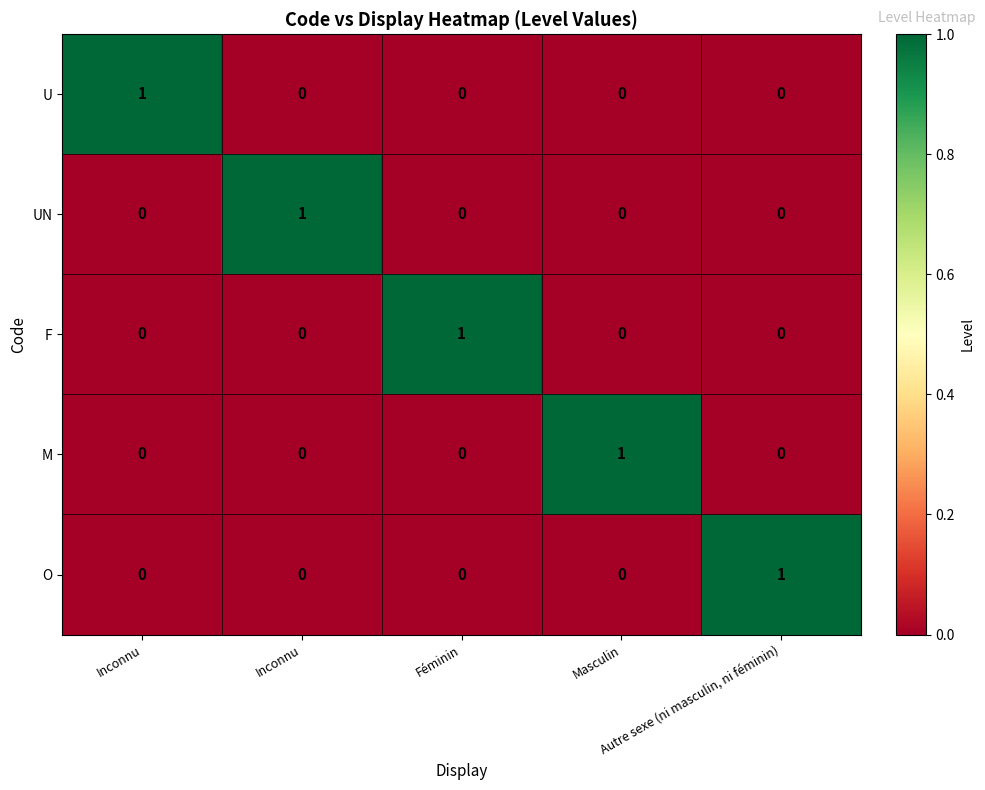

How many data points in F are above 0?

1